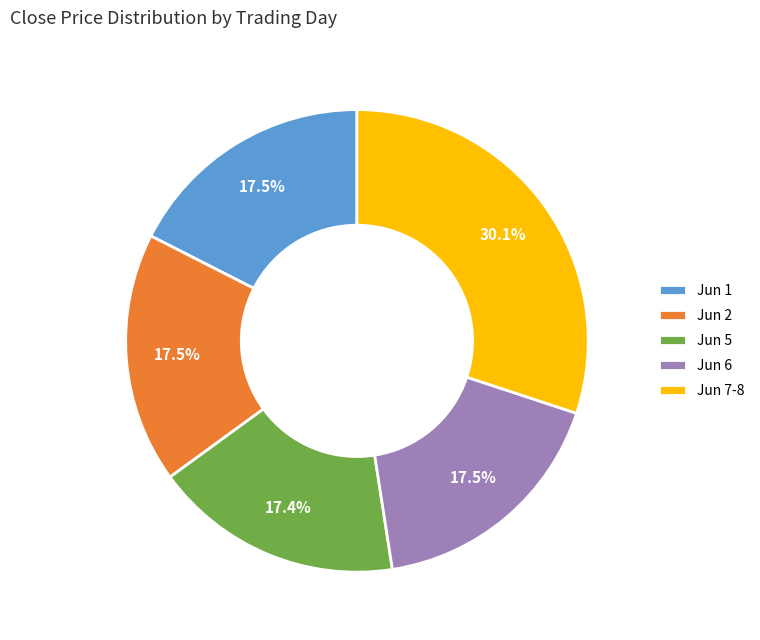

What is the ratio of the value at Jun 6 to the value at Jun 1?

1.0